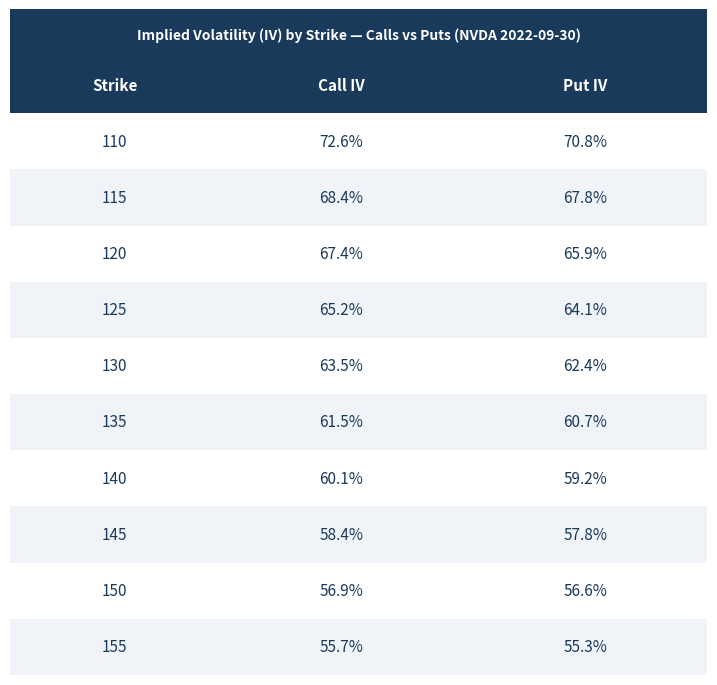

Which category has the lowest value in the Call IV series?

155